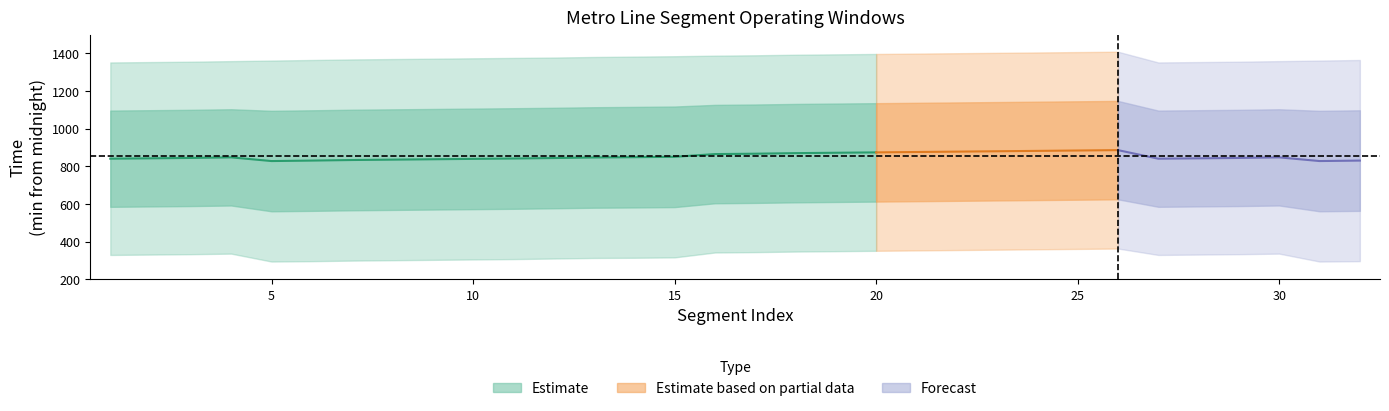

What is the difference between the maximum and minimum values in the first_time series?

69